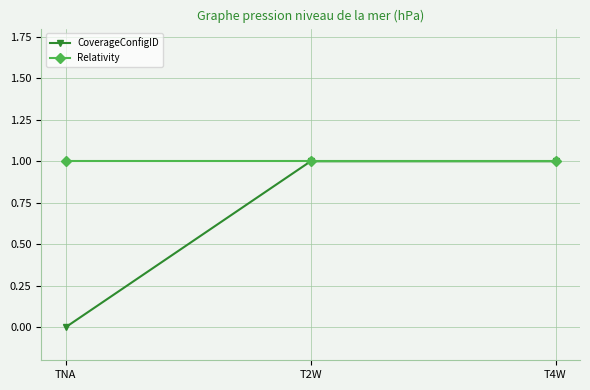

What is the average value of the CoverageConfigID series?

1